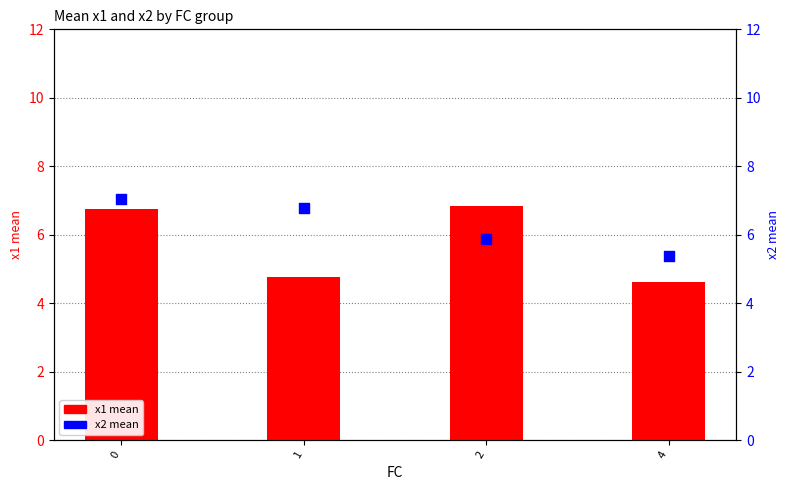

Is the value of x1 mean at 2 greater than the value of x2 mean at 1?

Yes